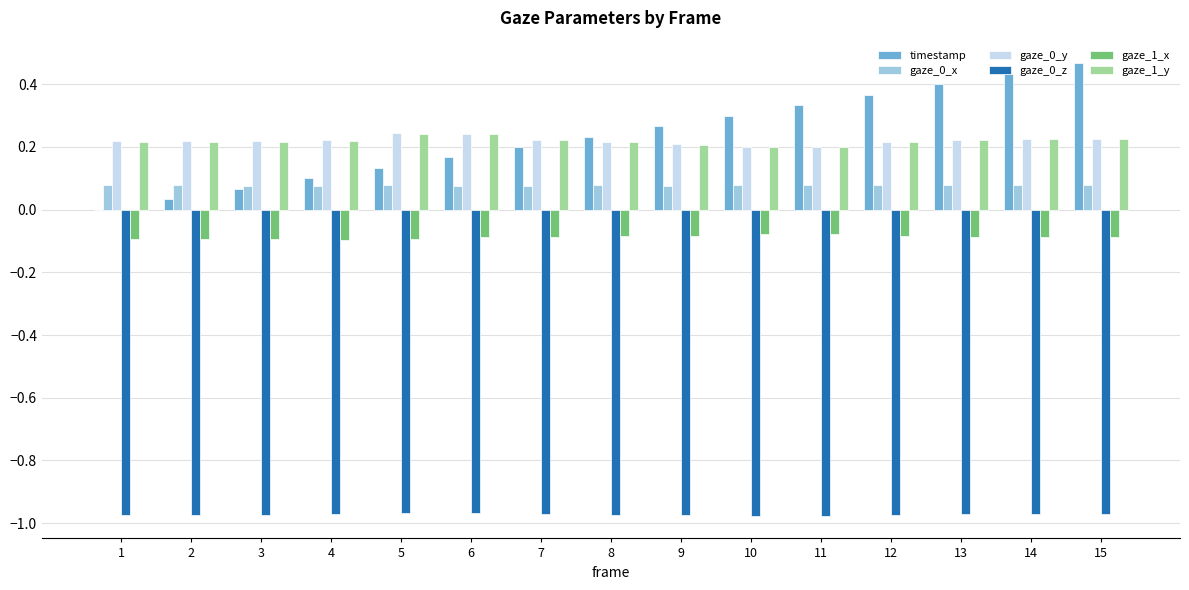

The gaze_0_x series shows 0.0 at 12. True or false?

False